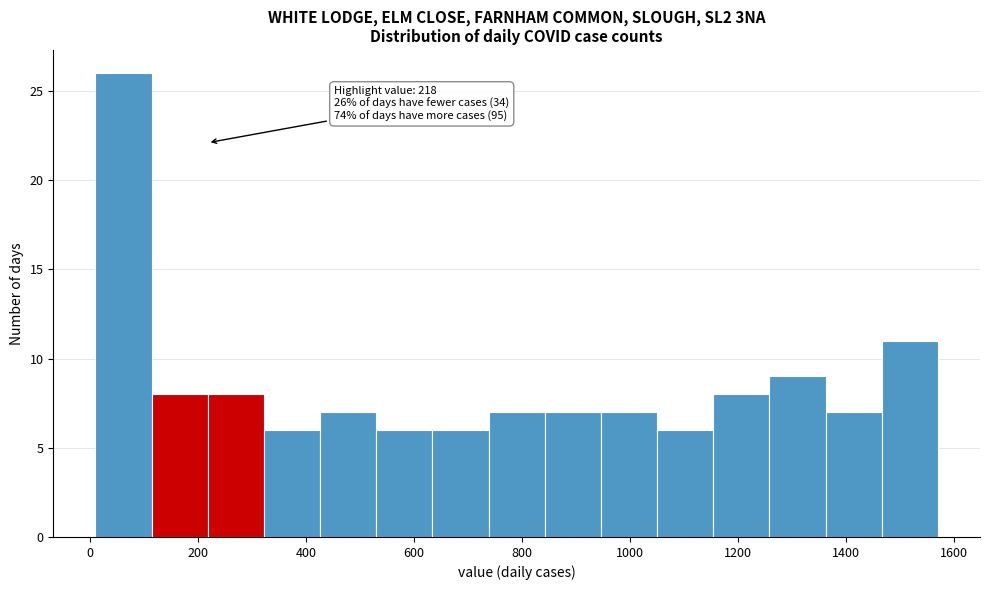

Which range on the x-axis has the tallest bar?

10 to 114